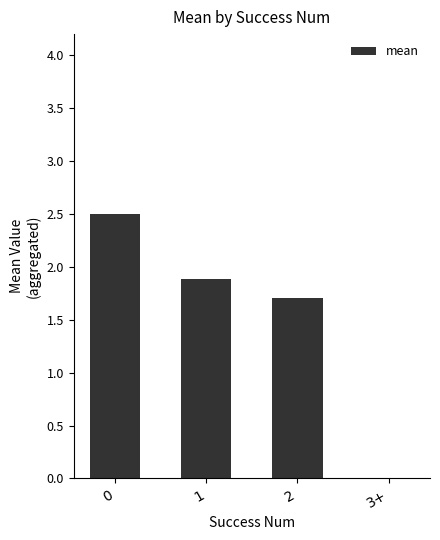

What is the change in value from 2 to 3+?

-1.7